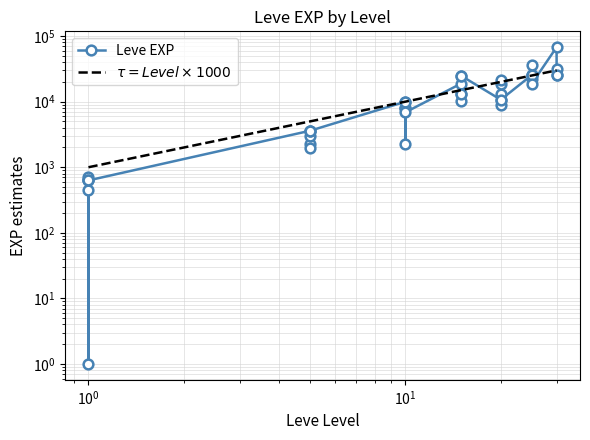

Is it true that the value at 20 is 34405?

False